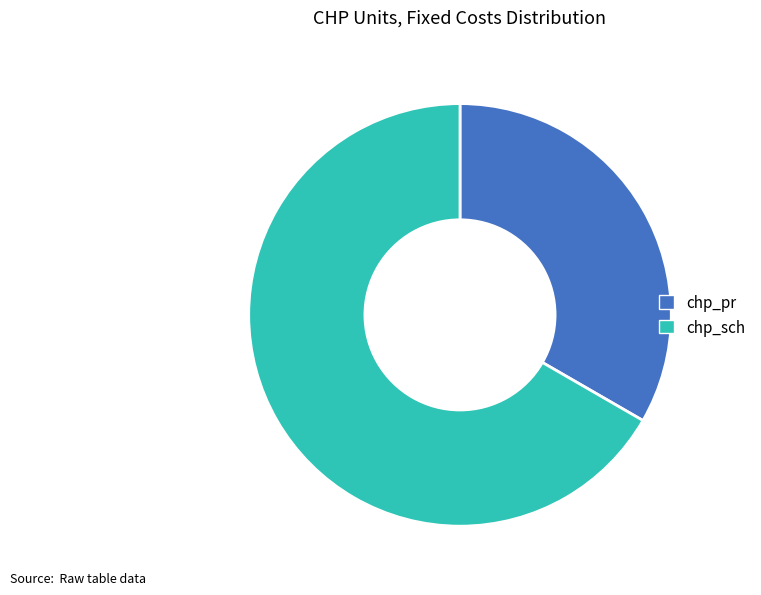

Is chp_pr the majority of the pie?

No